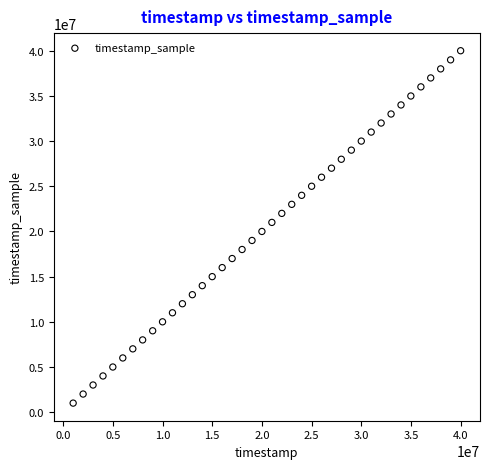

What is the range of Y values (max minus min)?

38999000